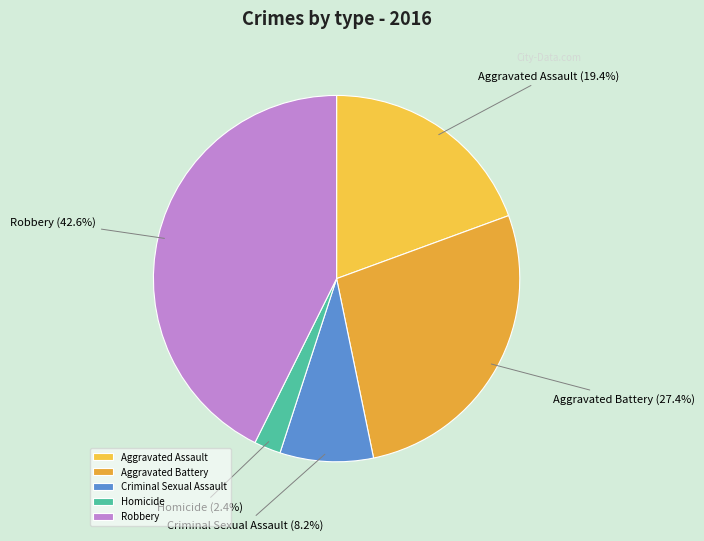

To the nearest percent, what portion does Robbery represent?

43%